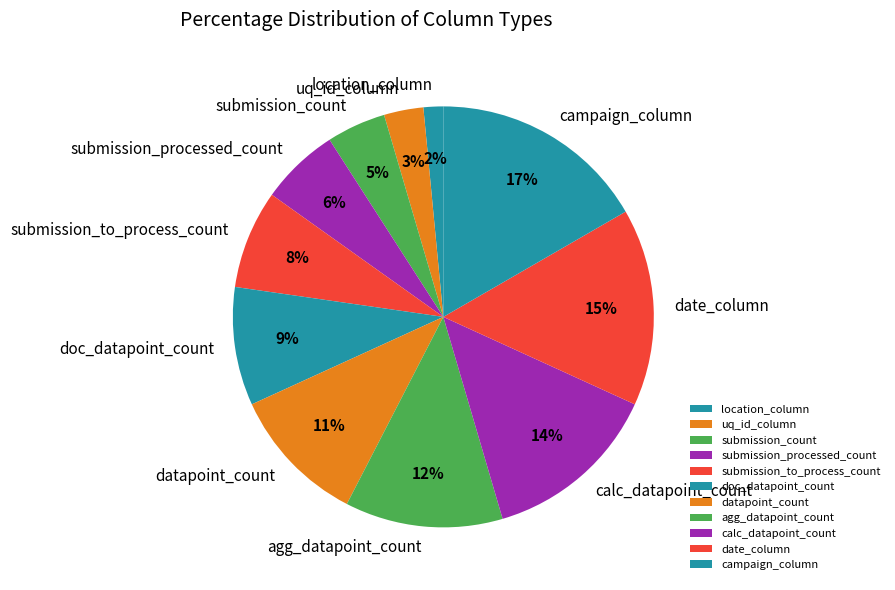

Which slice is the largest?

campaign_column